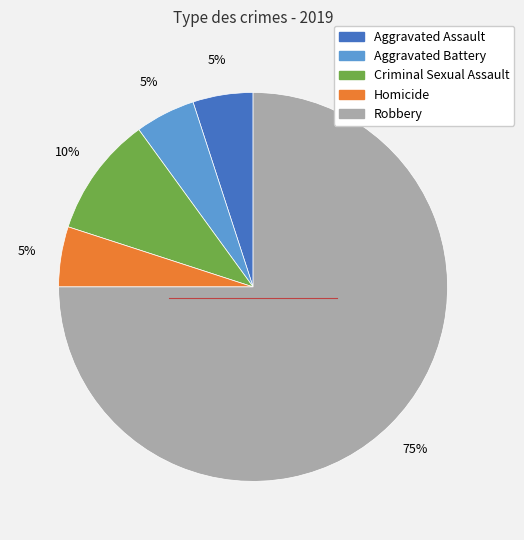

Between Criminal Sexual Assault and Robbery, which is larger?

Robbery